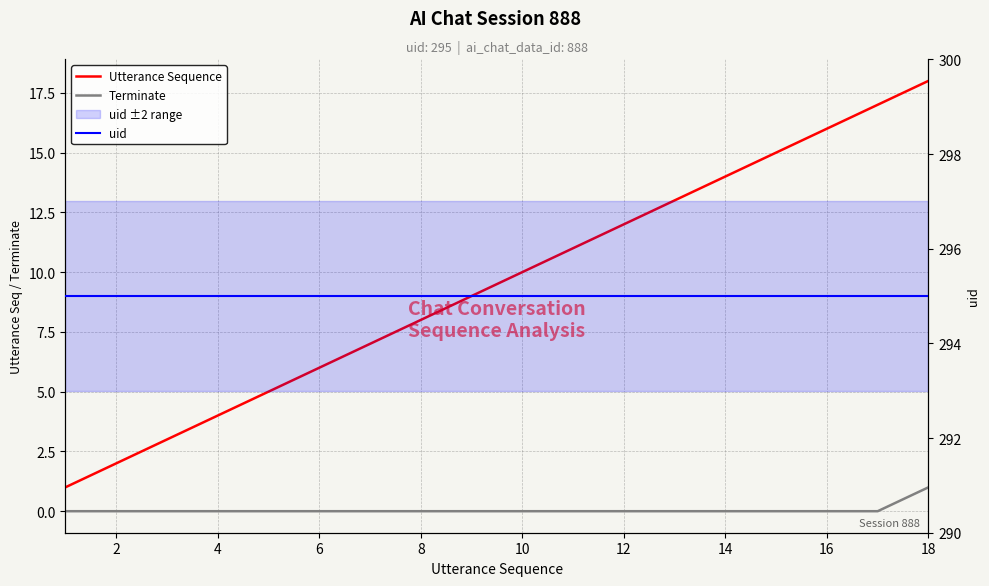

Count the number of categories in the chart.

18